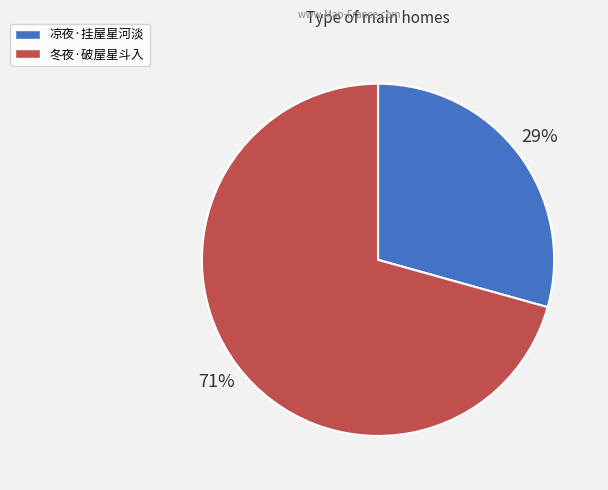

Does any single category account for the majority?

Yes